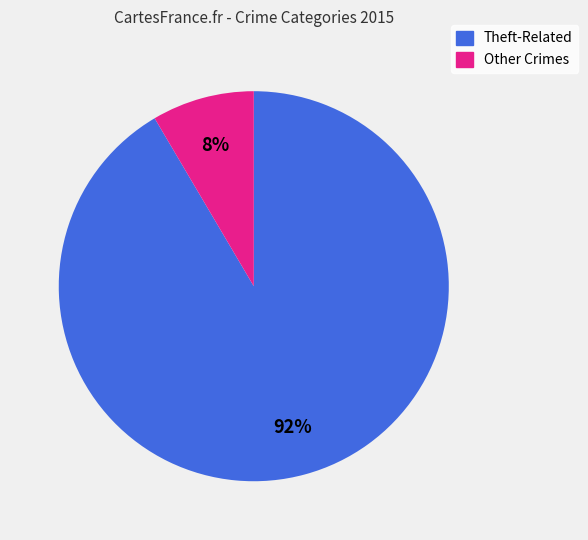

How many segments does this pie chart have?

2